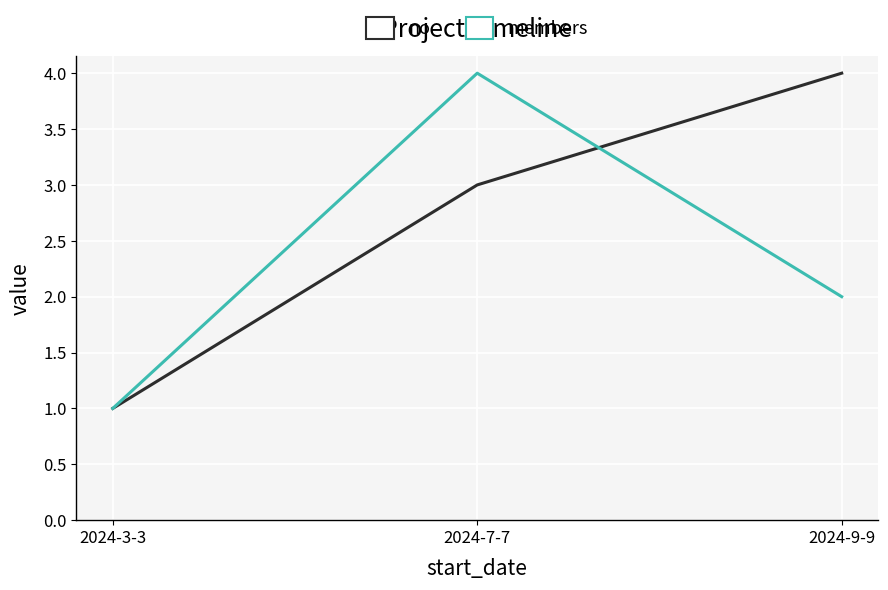

What is the sum of the no values at 2024-9-9 and 2024-3-3?

5